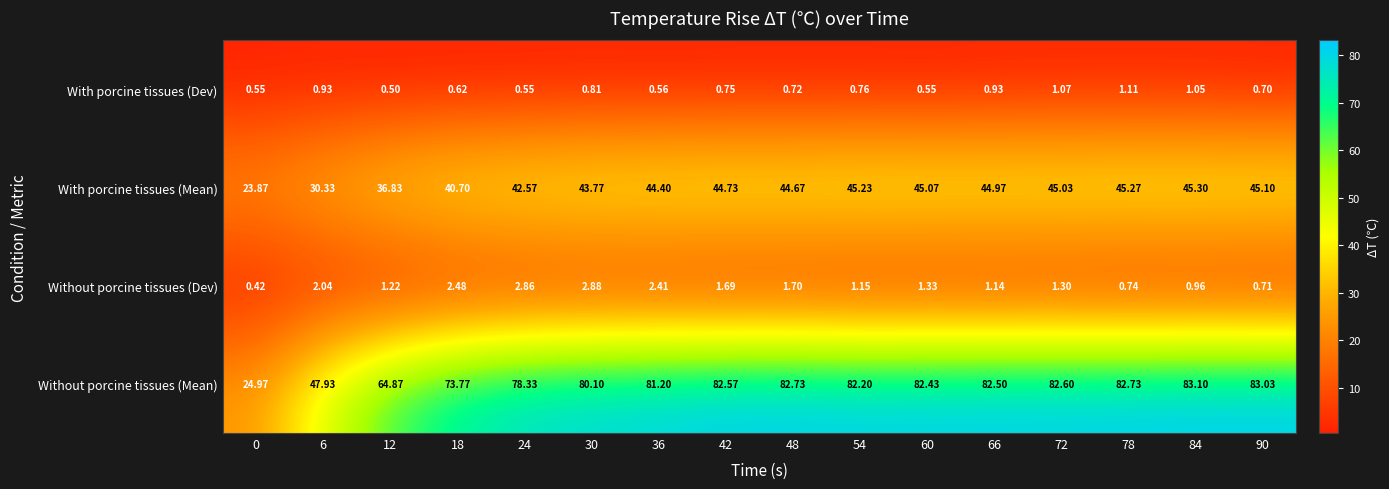

Between 18 and 66, which series saw the biggest shift?

Without porcine tissues (Mean)